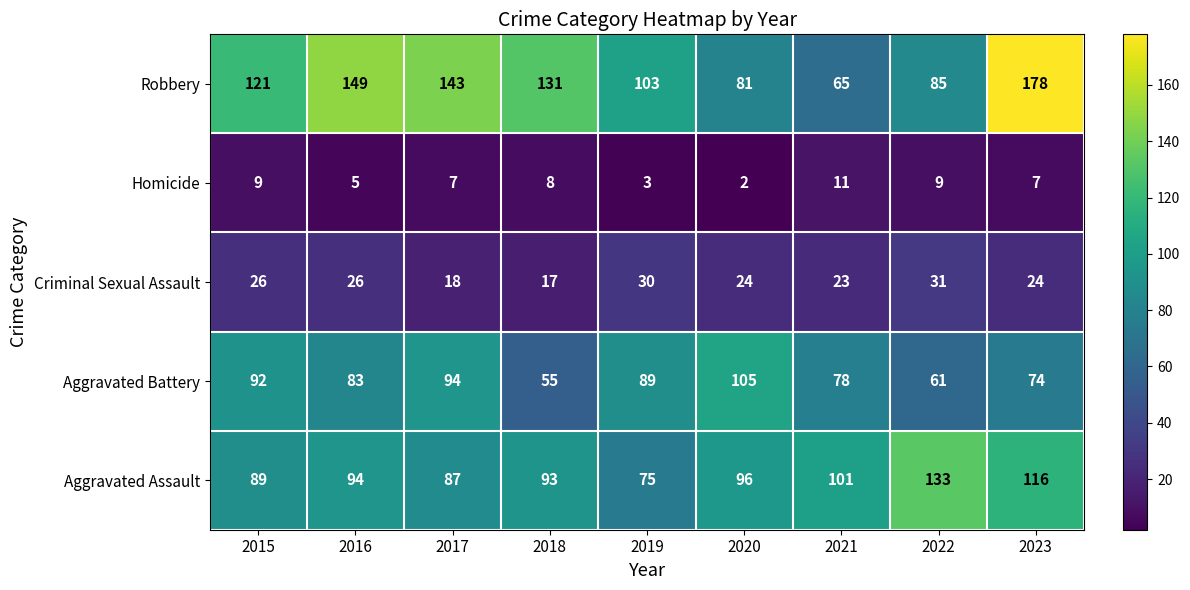

The value of Homicide at 2016 is 5. True or false?

True